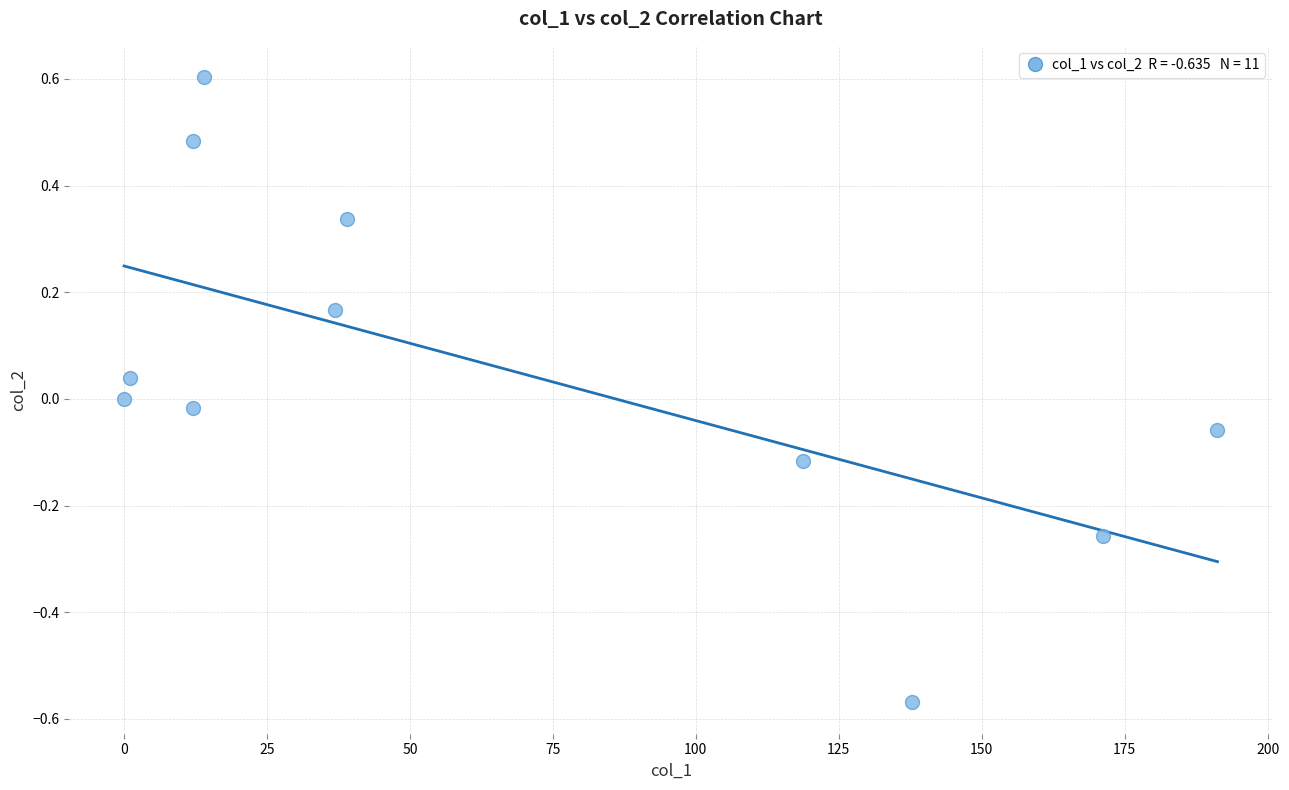

What is the range of Y values (max minus min)?

1.2